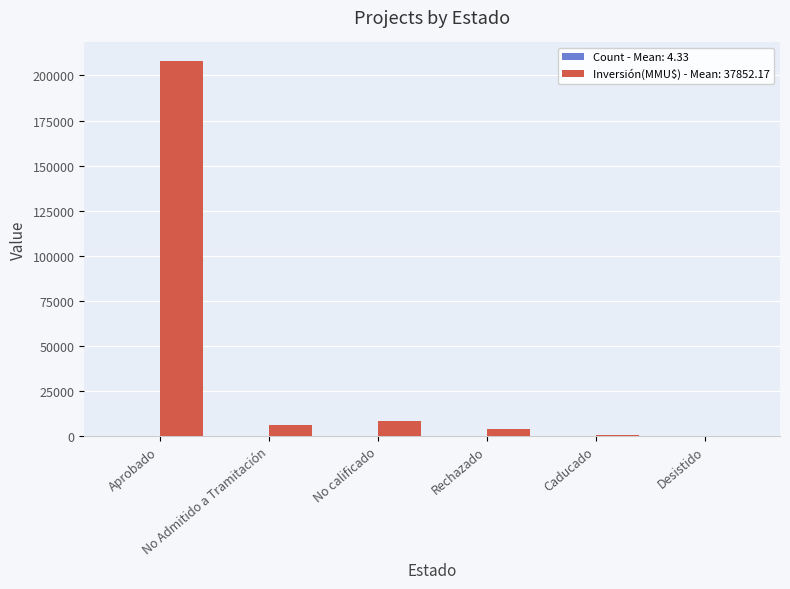

What is the maximum value shown in the chart?

207912